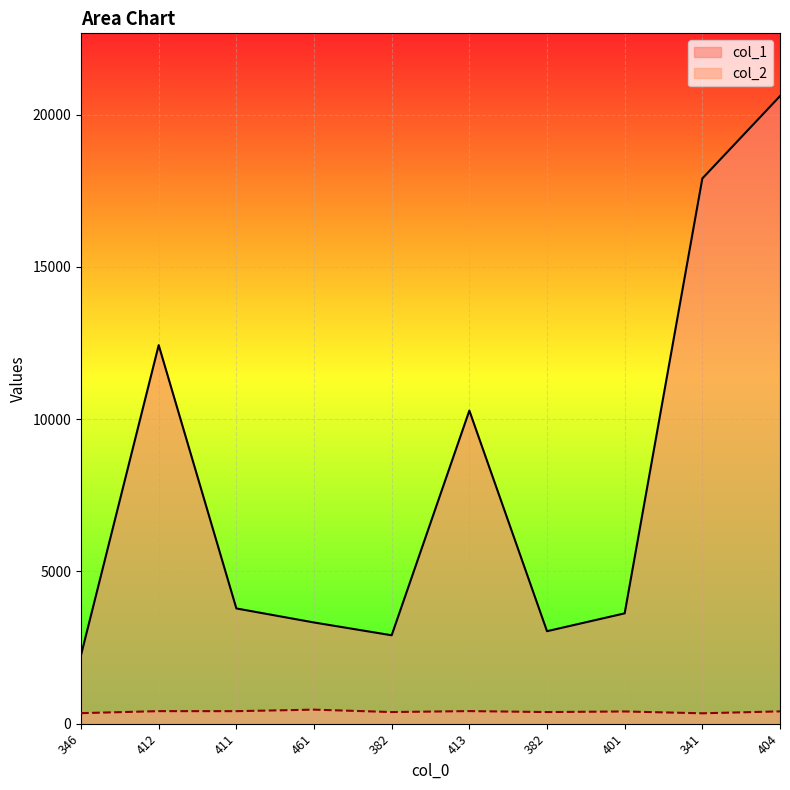

At how many categories does at least one series exceed 567?

10